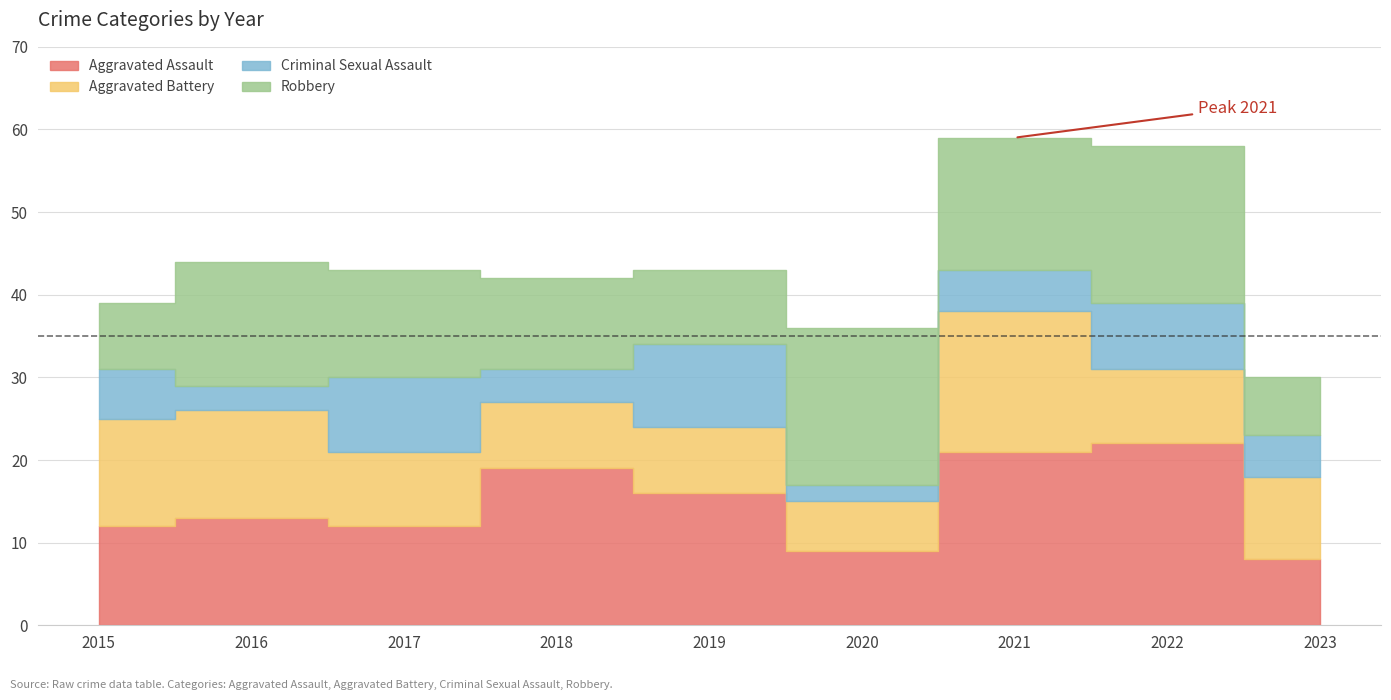

True or false: Aggravated Assault and Aggravated Battery intersect in this chart.

True